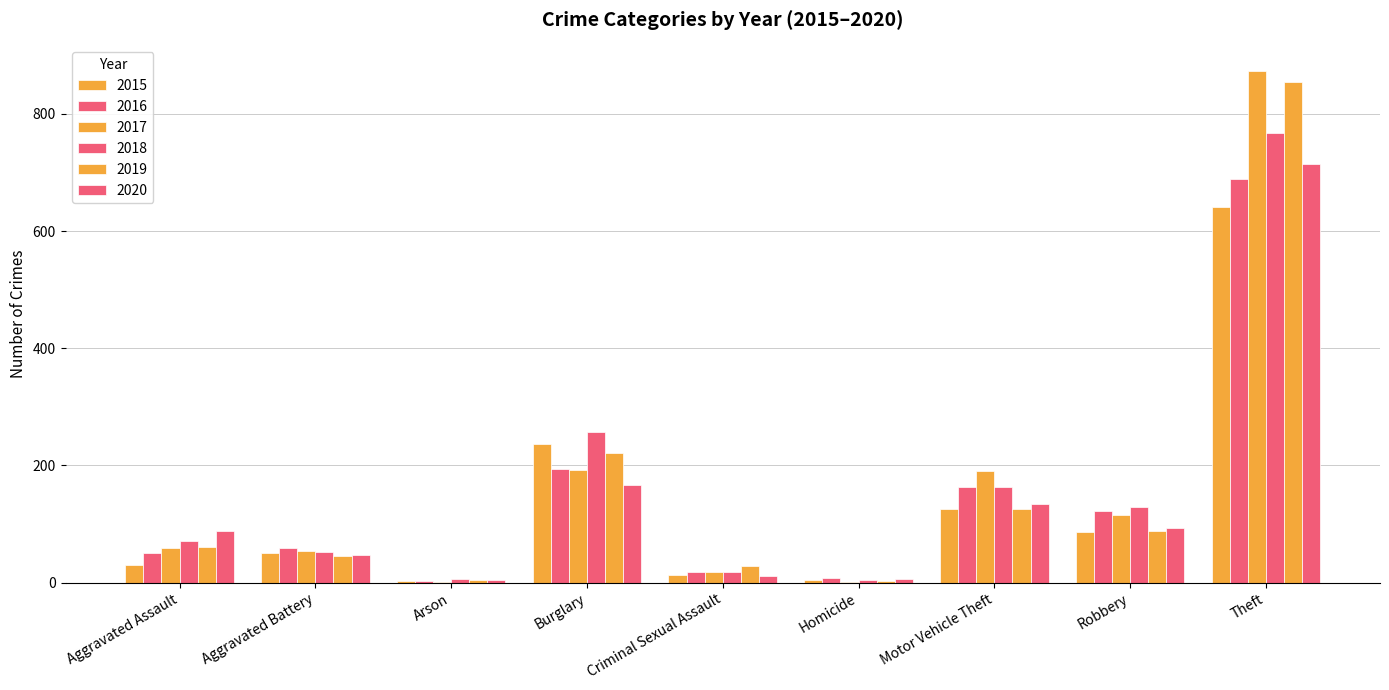

What is the label of the 3rd bar from the right?

Motor Vehicle Theft